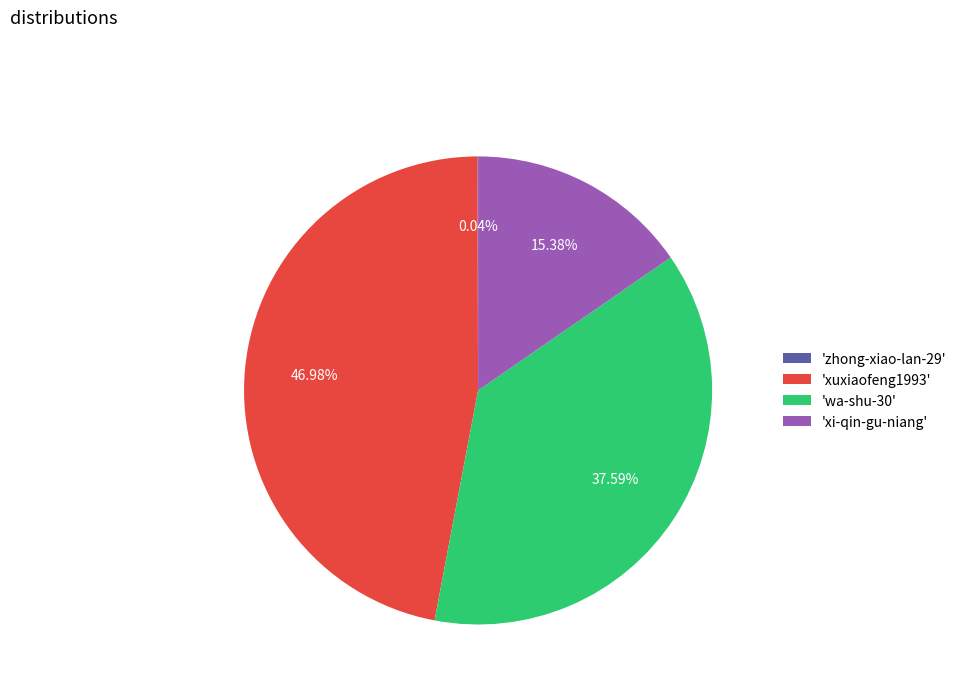

What is the ratio of the value at 'xi-qin-gu-niang' to the value at 'xuxiaofeng1993'?

0.3